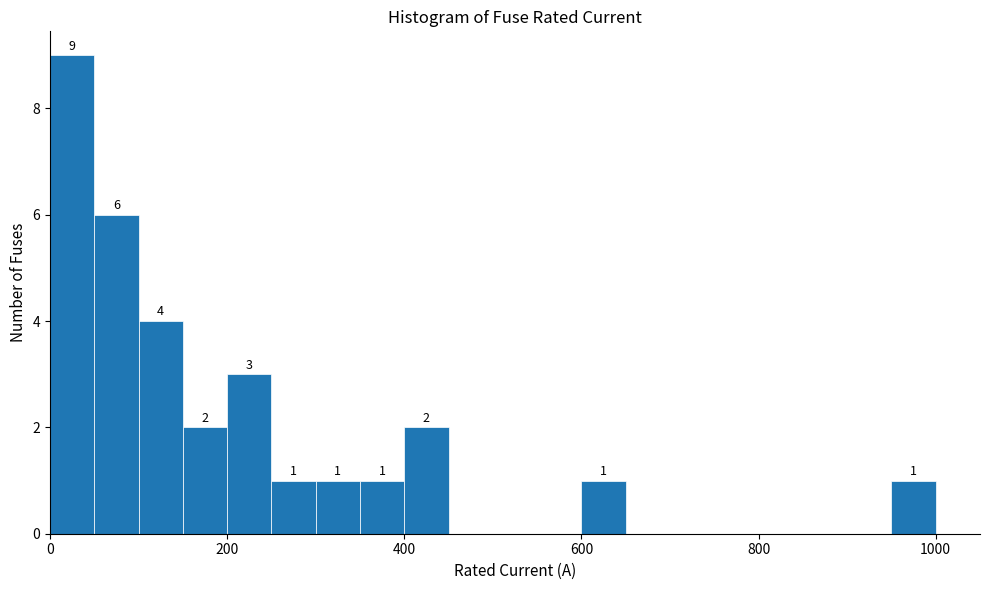

Around what value on the x-axis is the tallest bar? Give the approximate position of its centre, as read against the axis.

20